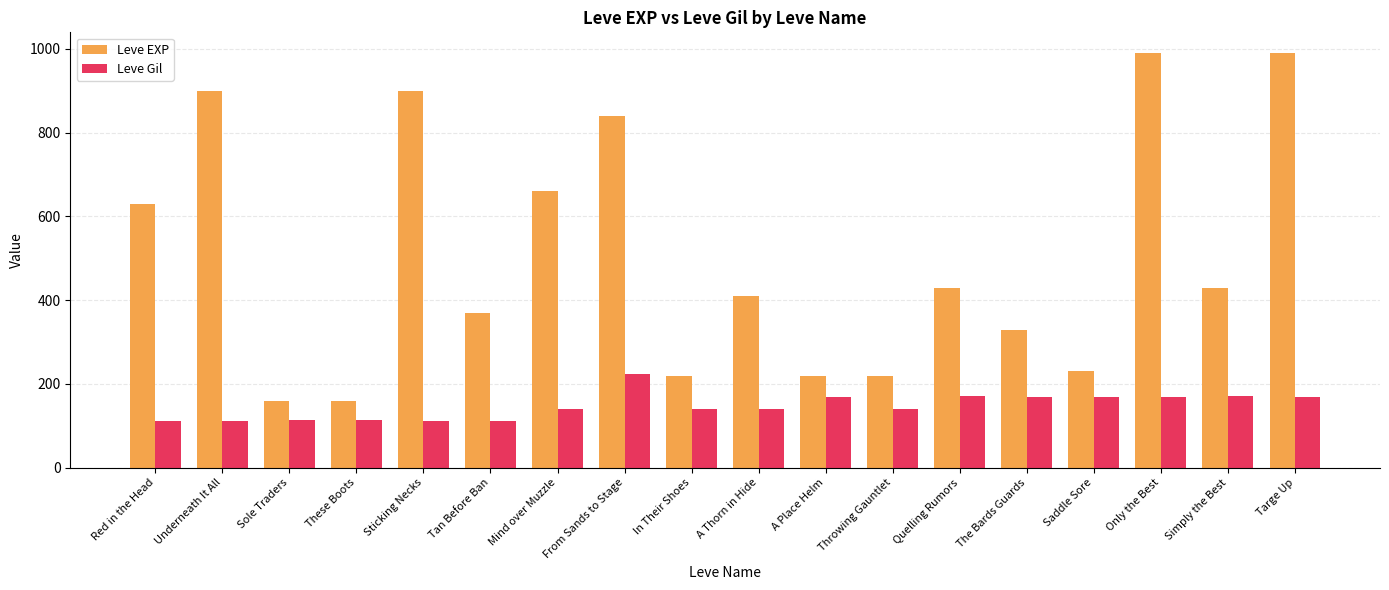

The Leve EXP series shows 430 at Quelling Rumors. True or false?

True